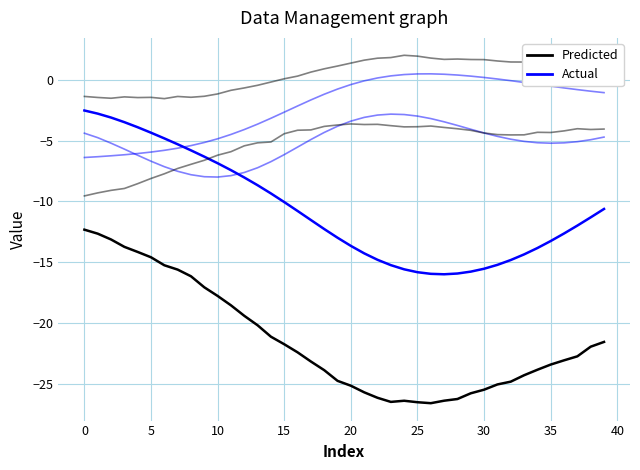

How many lines are shown in the chart?

6